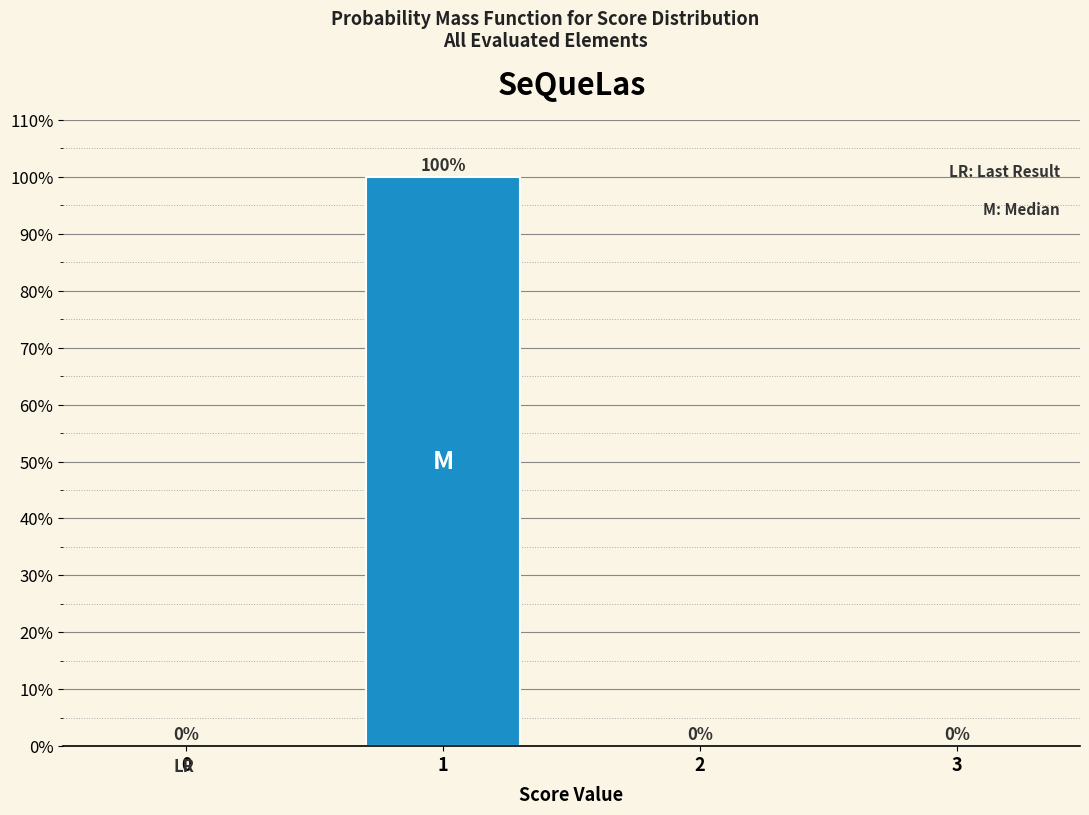

Reading left to right, list all the values displayed in this chart.

0=0	1=100	2=0	3=0